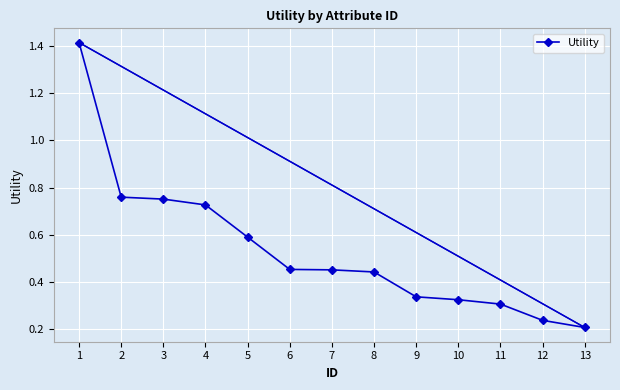

Count the values in the range 0 to 1.

12